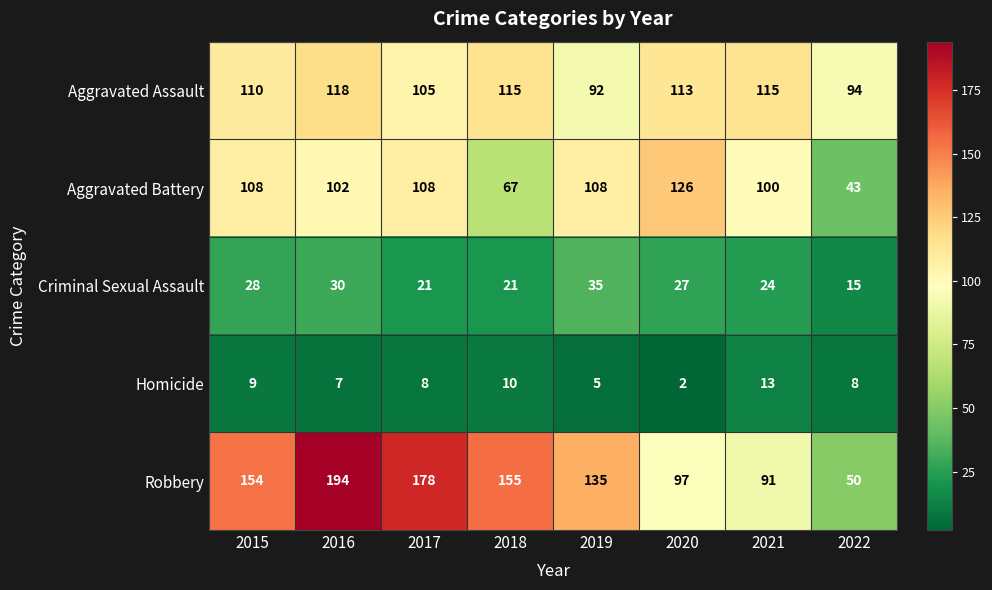

What is the sum of the Aggravated Battery values at 2020 and 2015?

234